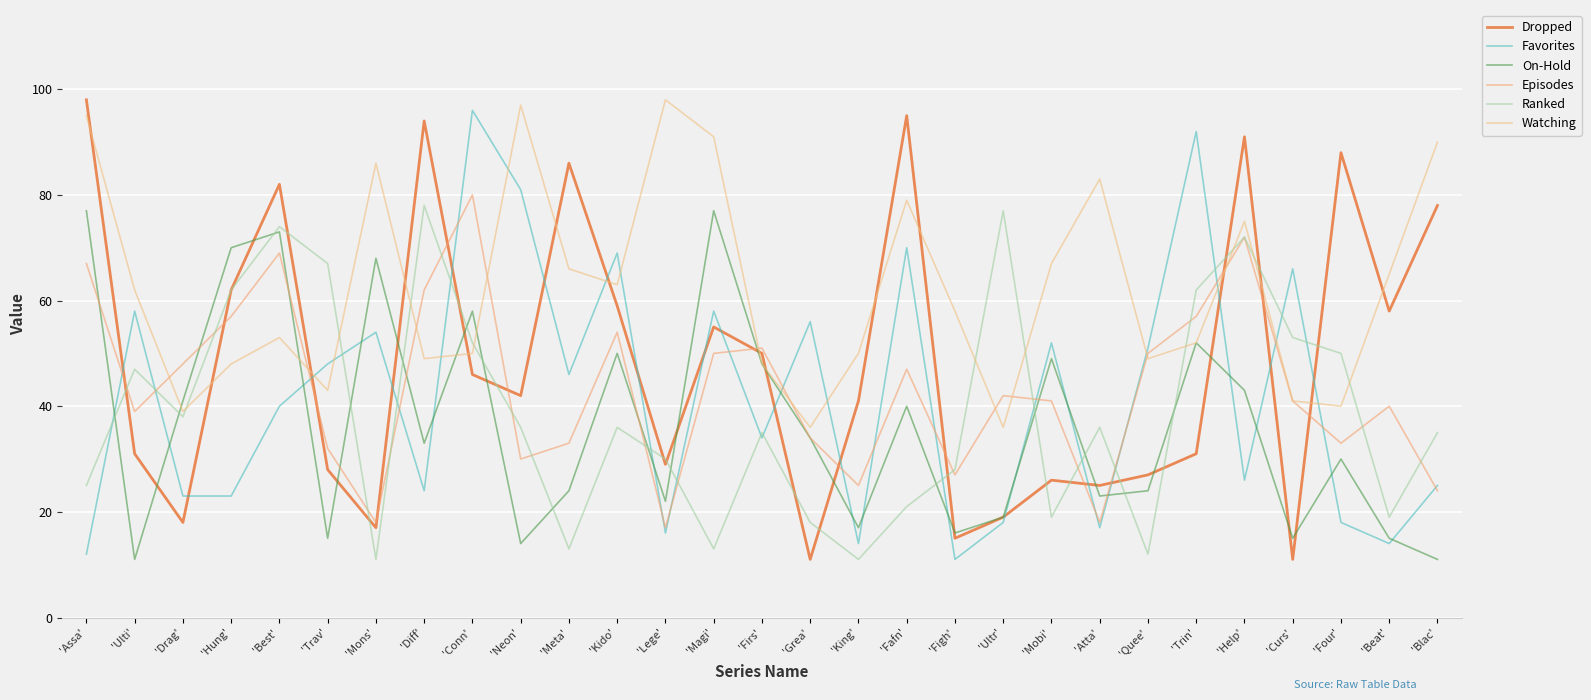

Which series ends up on top after the final intersection of Episodes and Watching?

Watching